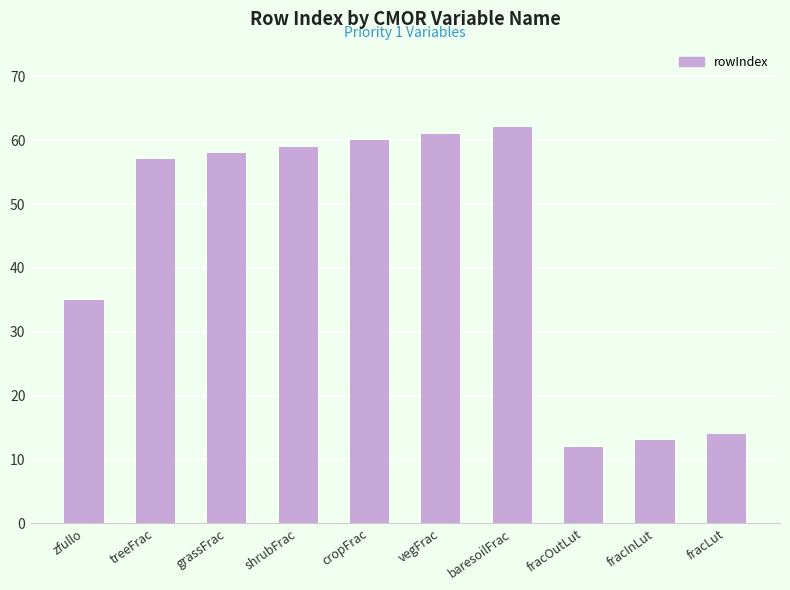

What is the greatest value displayed?

62